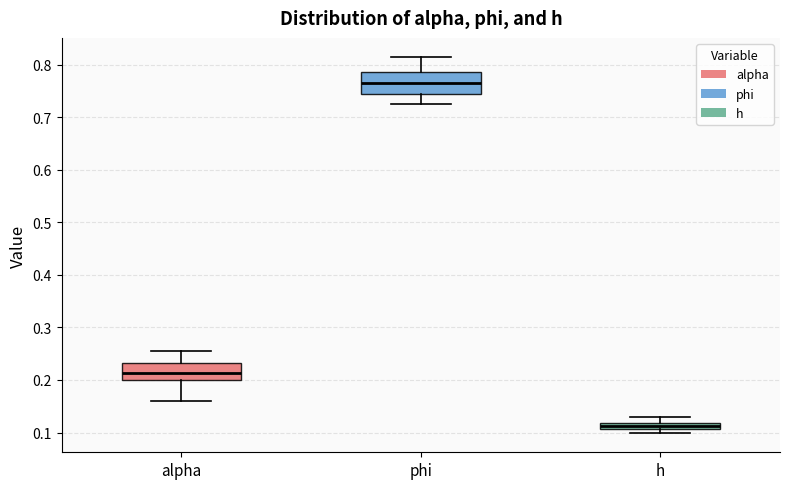

Where is the lower edge of the box for h on the y-axis? The values are not printed on the chart, so give them approximately, as read against the axis.

0.11